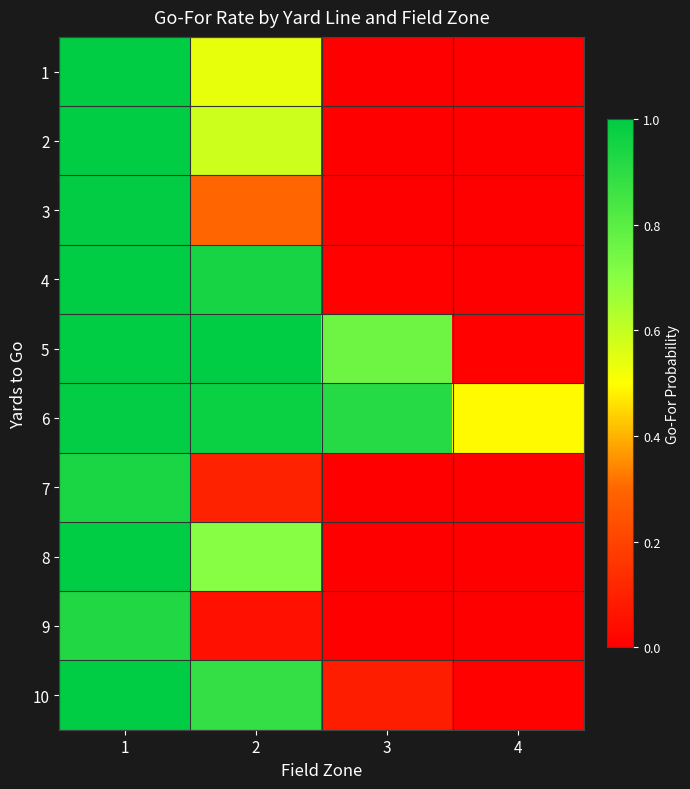

Count the number of data series in this chart.

10